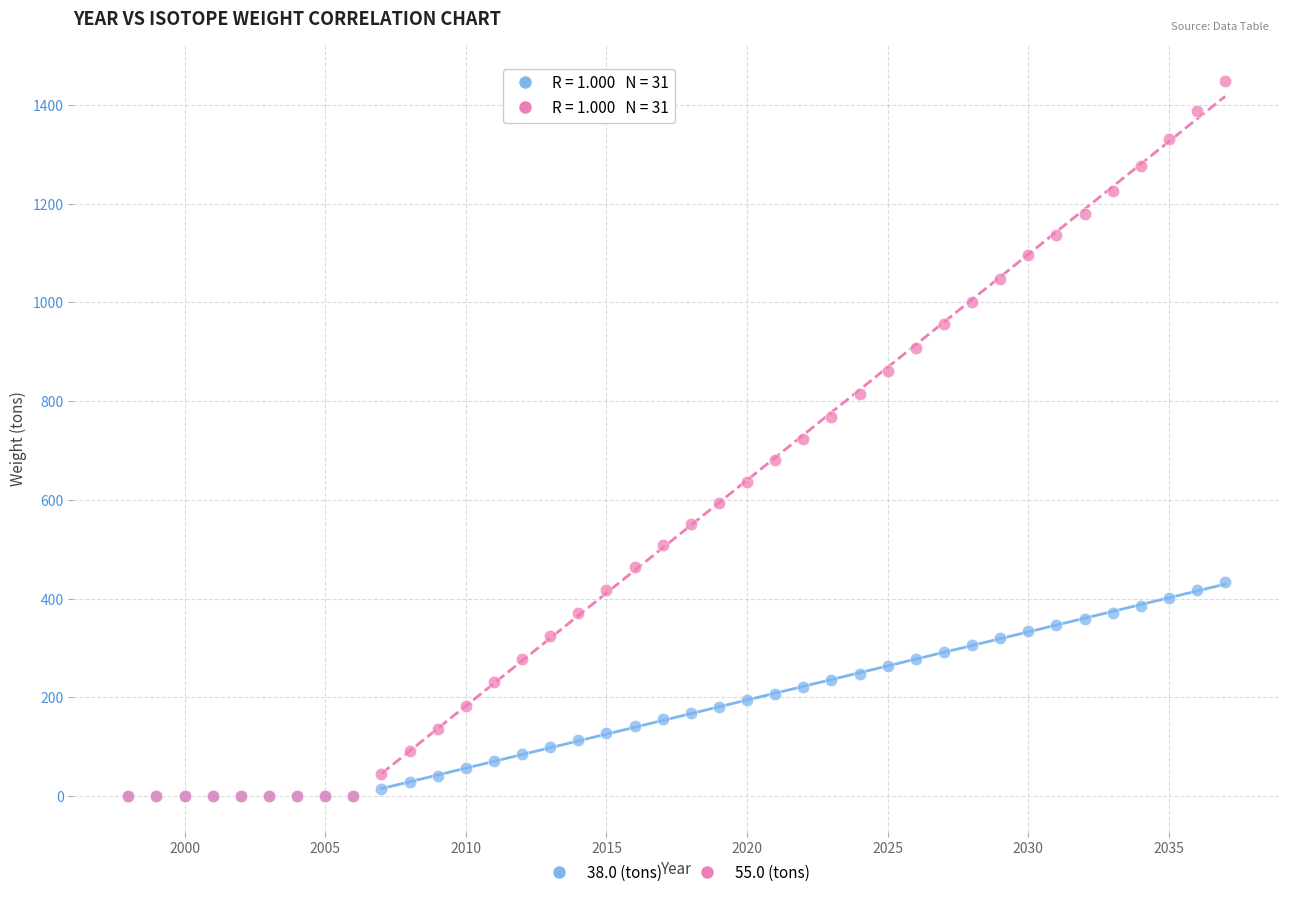

What are all the series names shown in the legend?

38.0 (tons), 55.0 (tons)